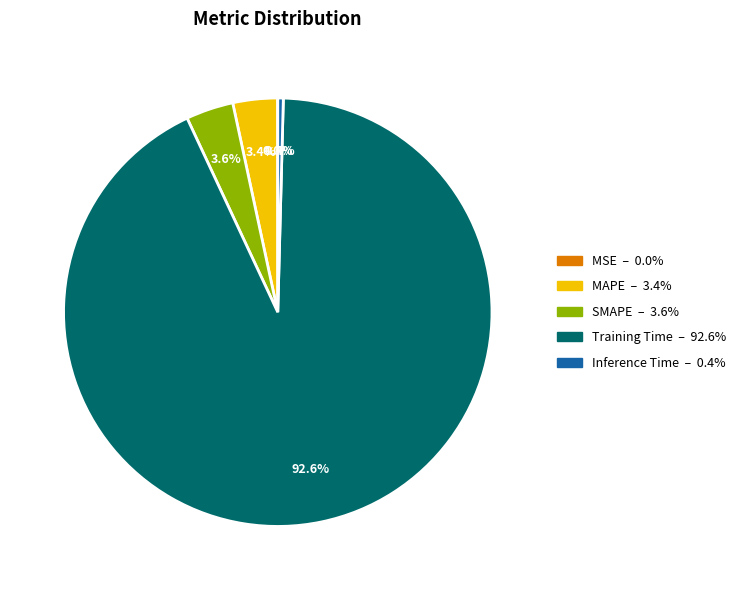

Which category accounts for the majority?

Training Time